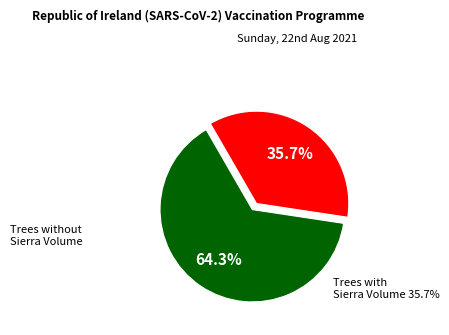

Does any single category account for the majority?

Yes